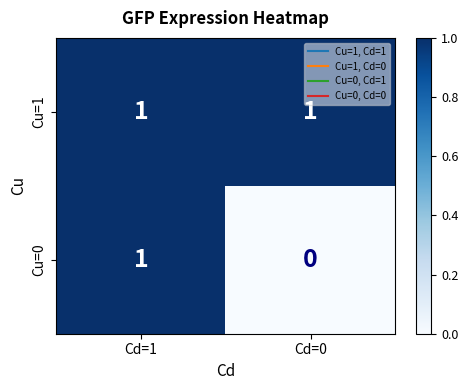

True or false: Cu=1 has a value of 0 at Cd=1.

False